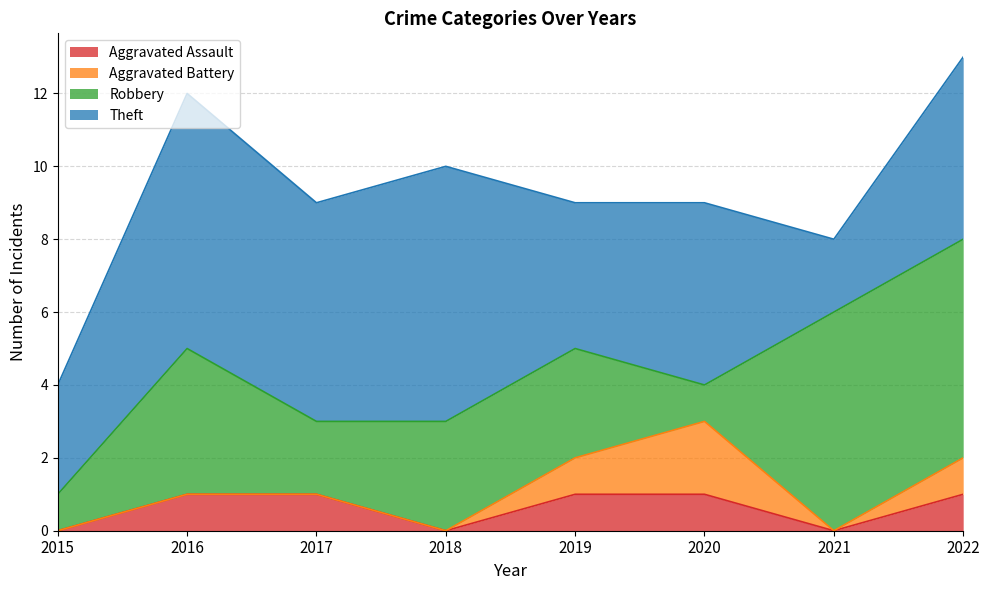

The value of Aggravated Assault at 2022 is 0. True or false?

False